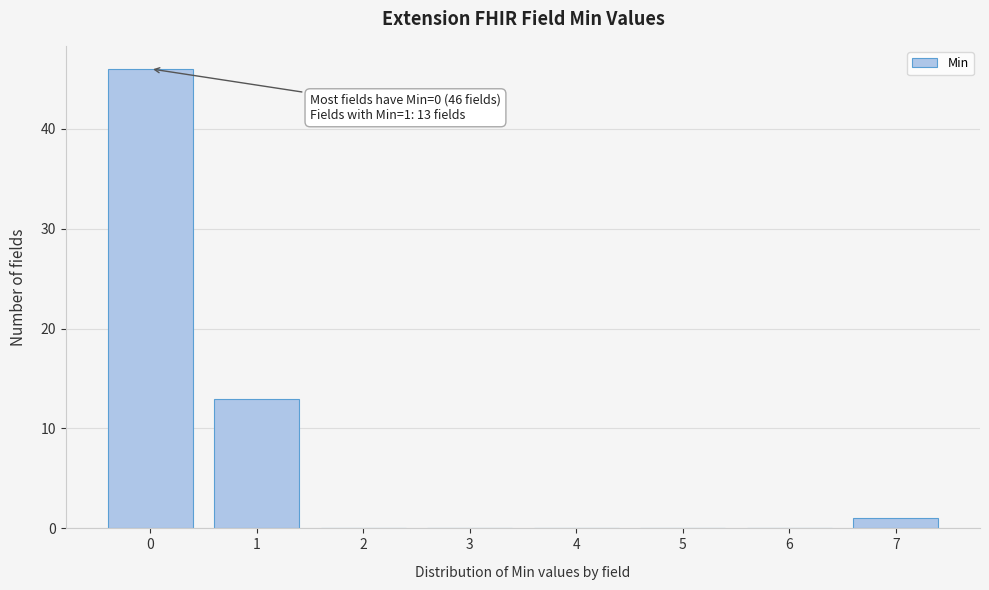

Reading left to right, list all the values displayed in this chart.

0=46	1=13	2=0	3=0	4=0	5=0	6=0	7=1